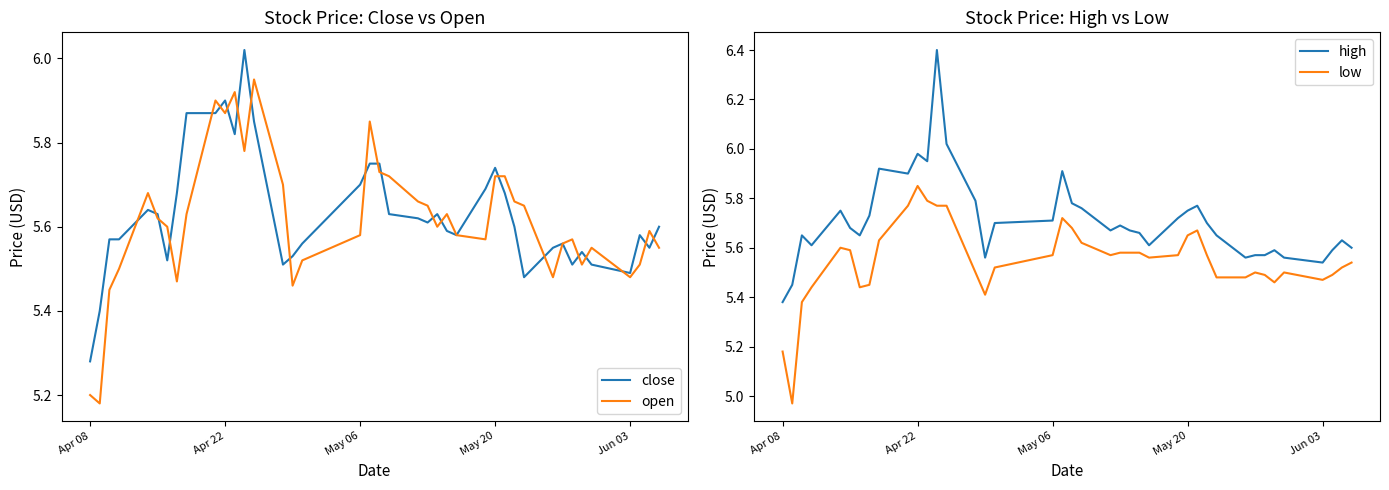

True or false: close has a value of 5.9 at Apr 22.

True